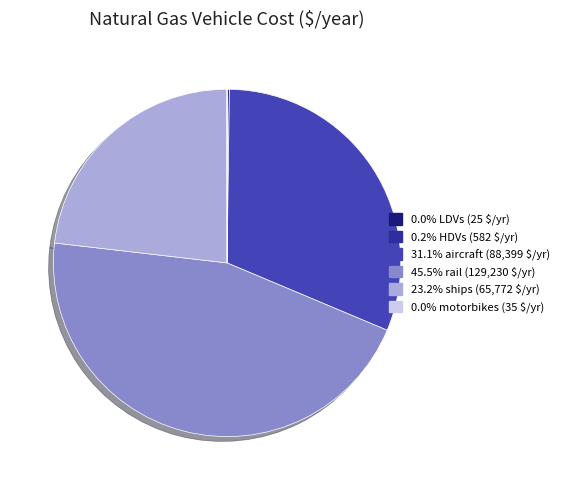

Is there a majority slice in this chart?

No